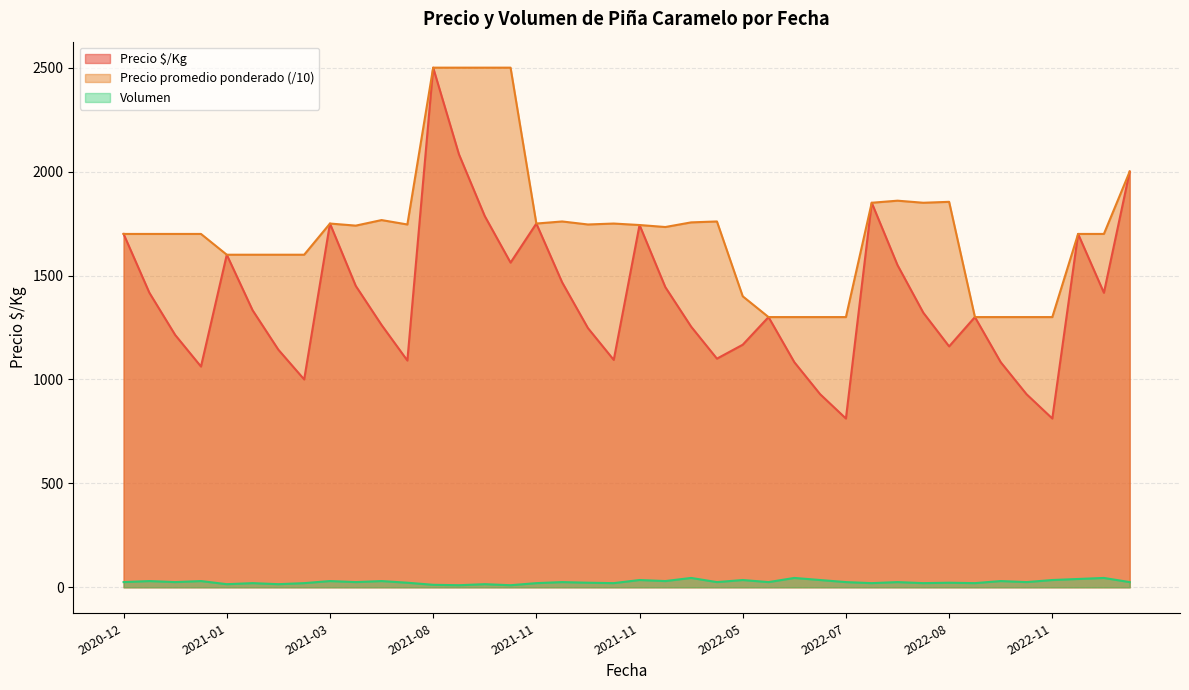

Where do Precio promedio ponderado and Precio $/Kg first cross each other?

2021-11 and 2021-11